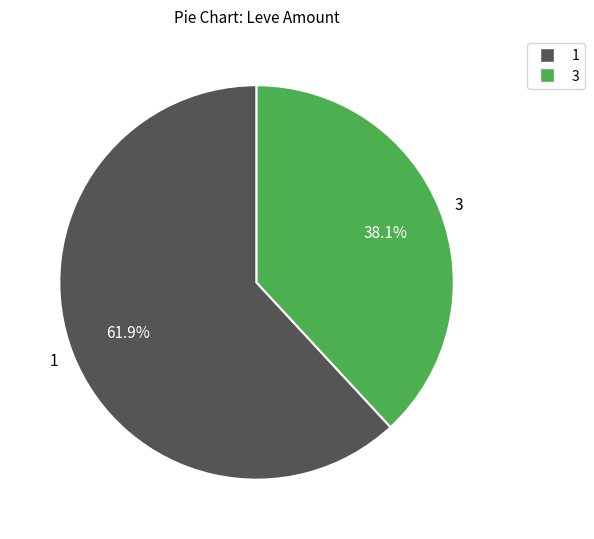

To the nearest percent, what portion does 1 represent?

62%